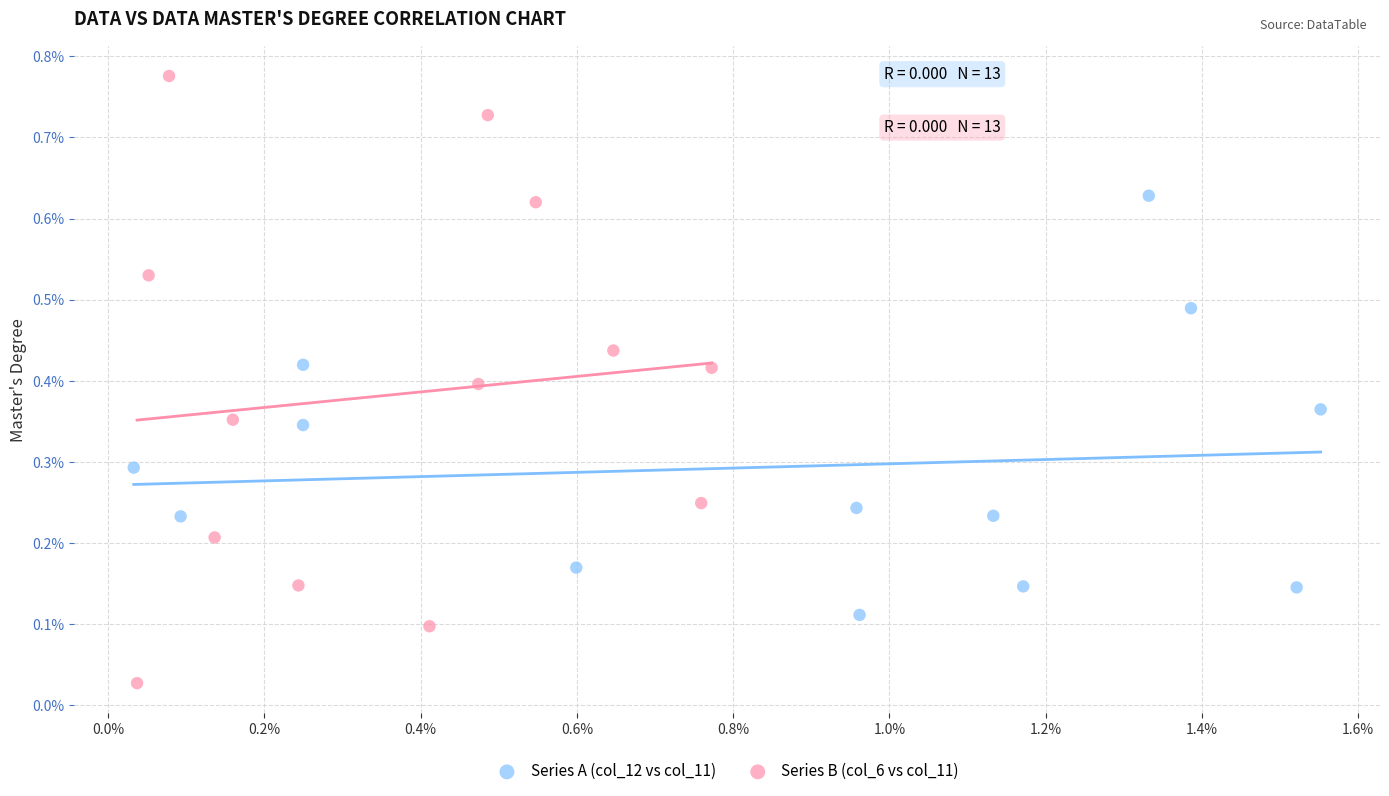

What are all the series names shown in the legend?

Series A (col_12 vs col_11), Series B (col_6 vs col_11)